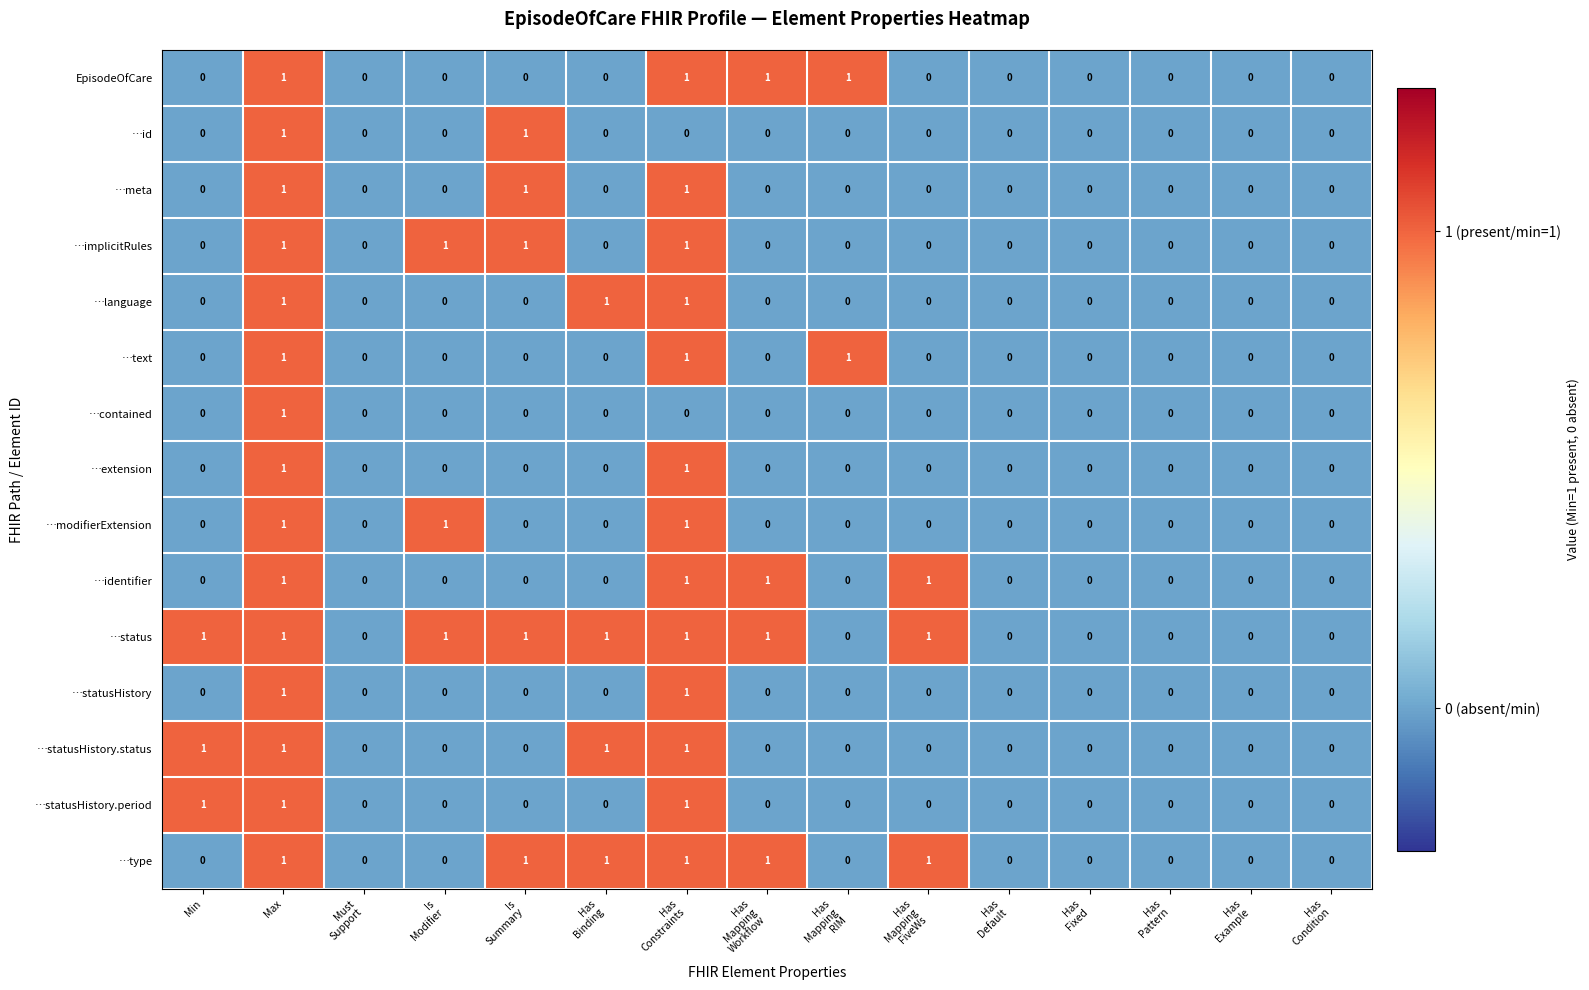

The …statusHistory.status series shows 1 at Min. True or false?

True